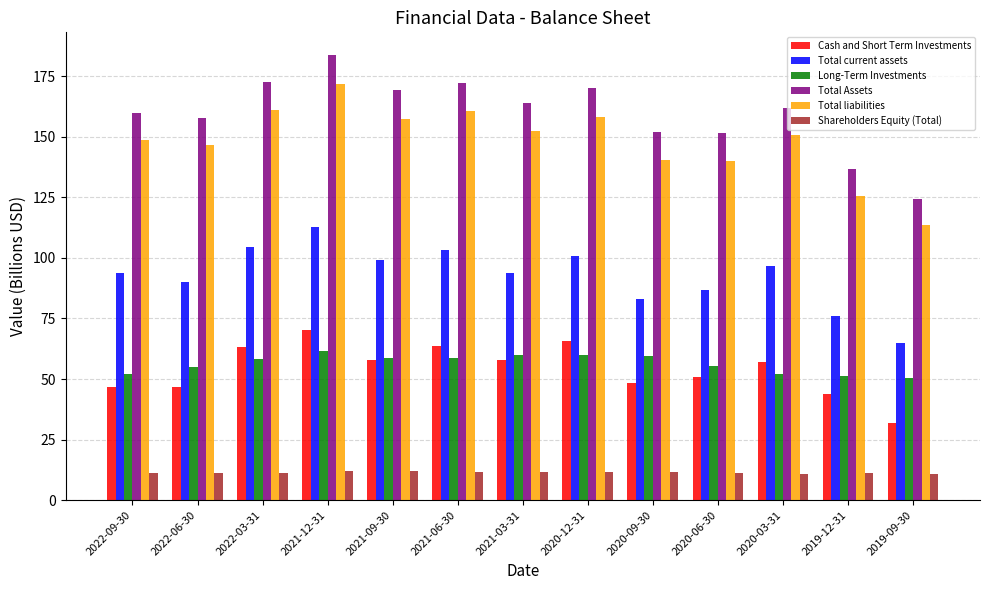

What is the sum of the Shareholders Equity (Total) values at 2019-12-31 and 2020-06-30?

22.5